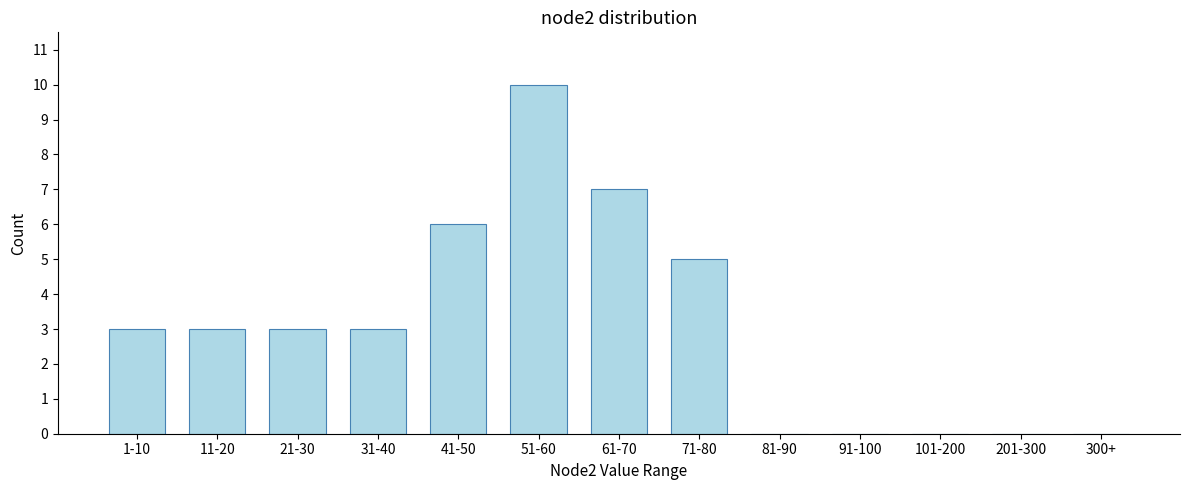

Reading left to right, list all the values displayed in this chart.

1-10=3	11-20=3	21-30=3	31-40=3	41-50=6	51-60=10	61-70=7	71-80=5	81-90=0	91-100=0	101-200=0	201-300=0	300+=0